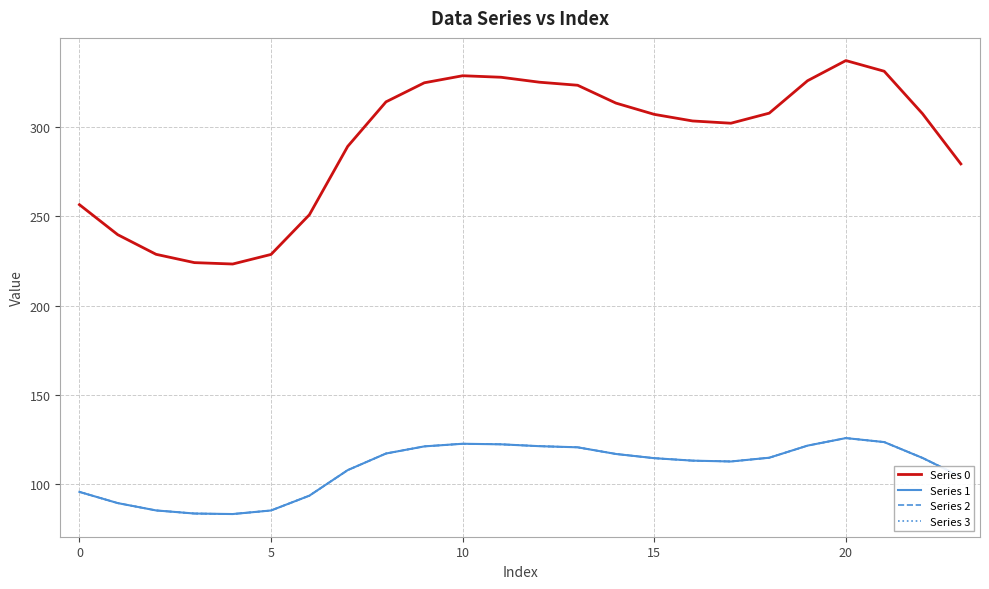

Does the chart have visible grid lines?

Yes